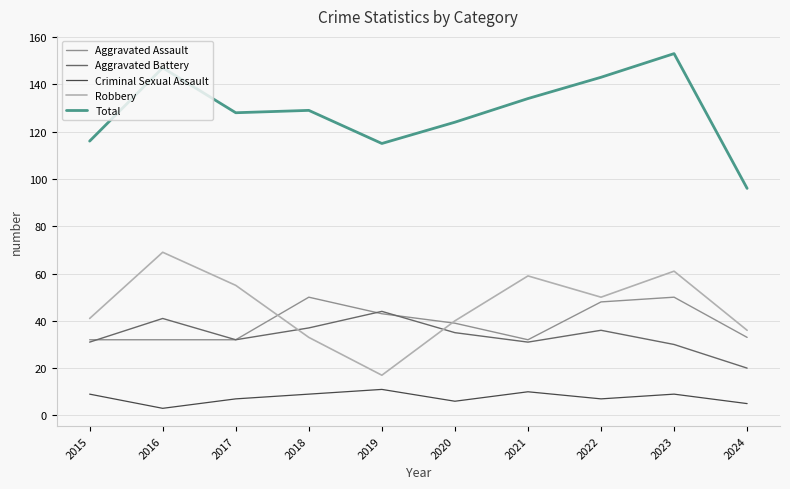

True or false: Total and Criminal Sexual Assault cross at least once.

False